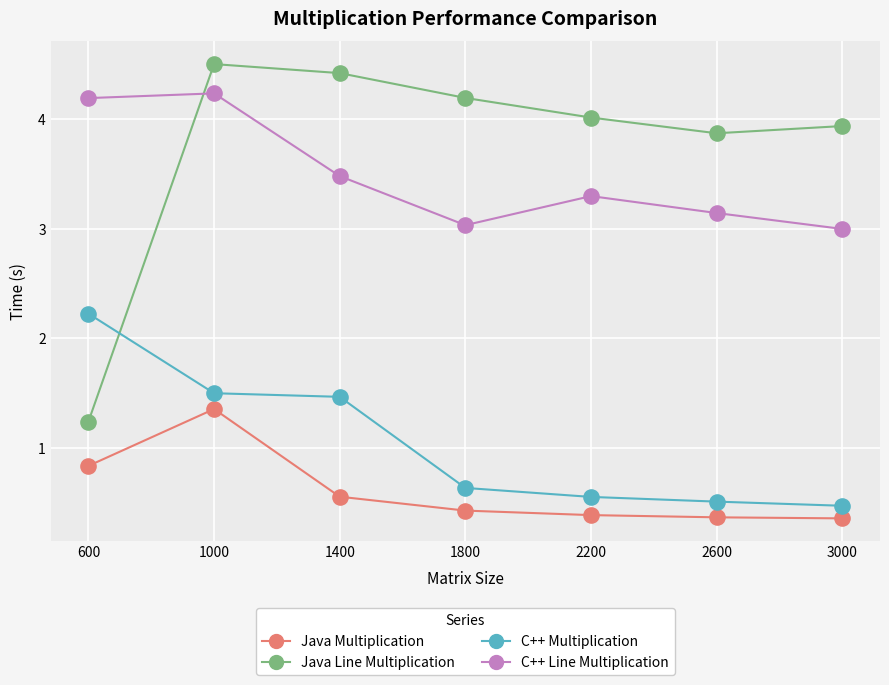

What is the total value across all series at 3000?

7.8